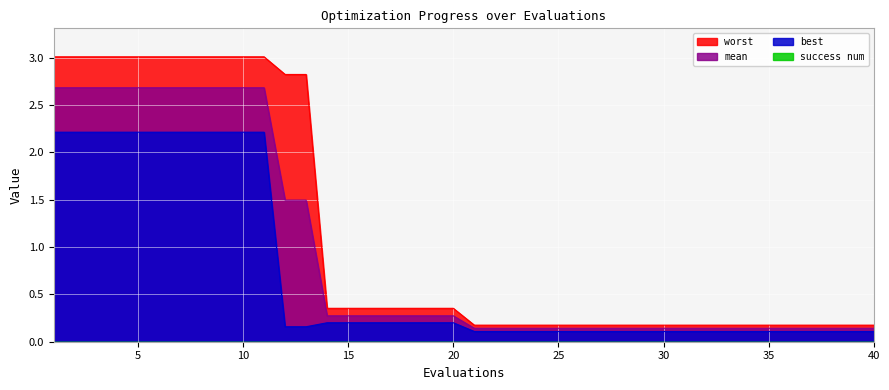

At which label does mean reach its minimum?

21